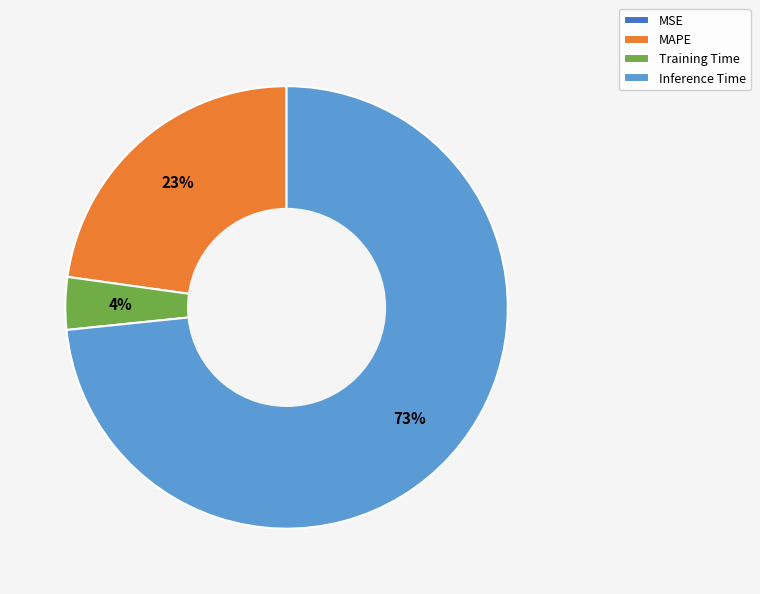

Does any single category account for the majority?

Yes